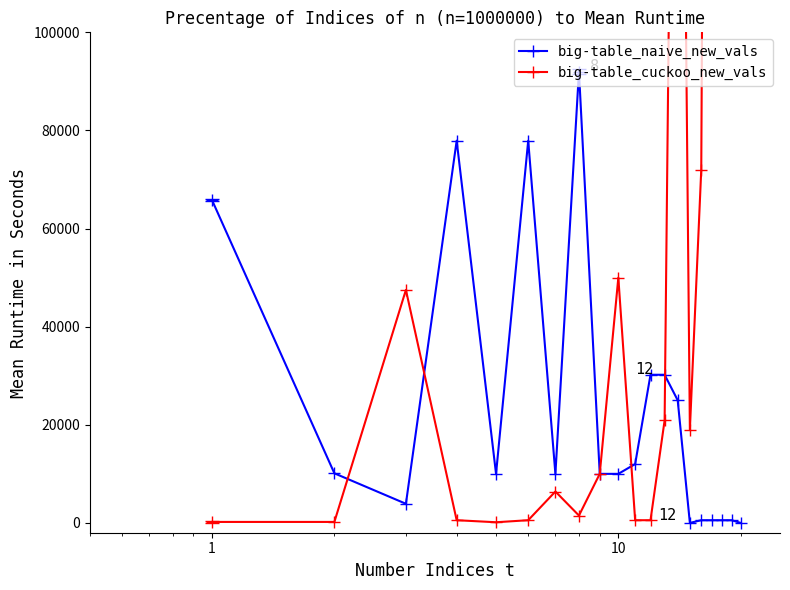

What are all the series names shown in the legend?

big-table_naive_new_vals, big-table_cuckoo_new_vals